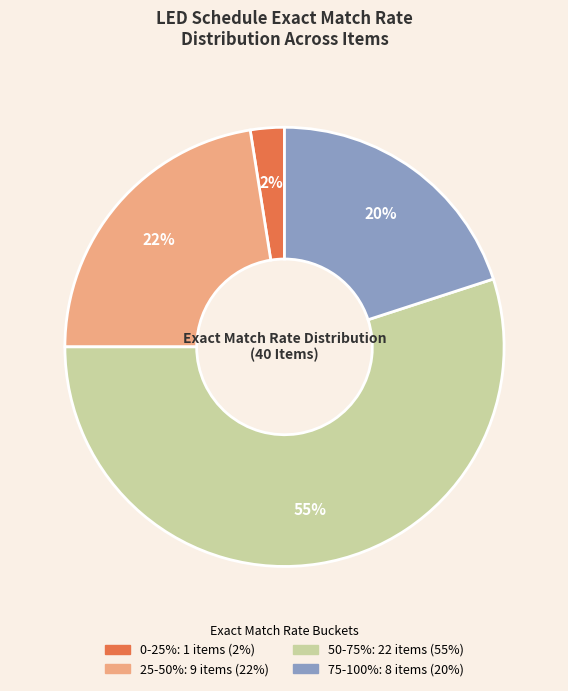

Is there a majority slice in this chart?

Yes